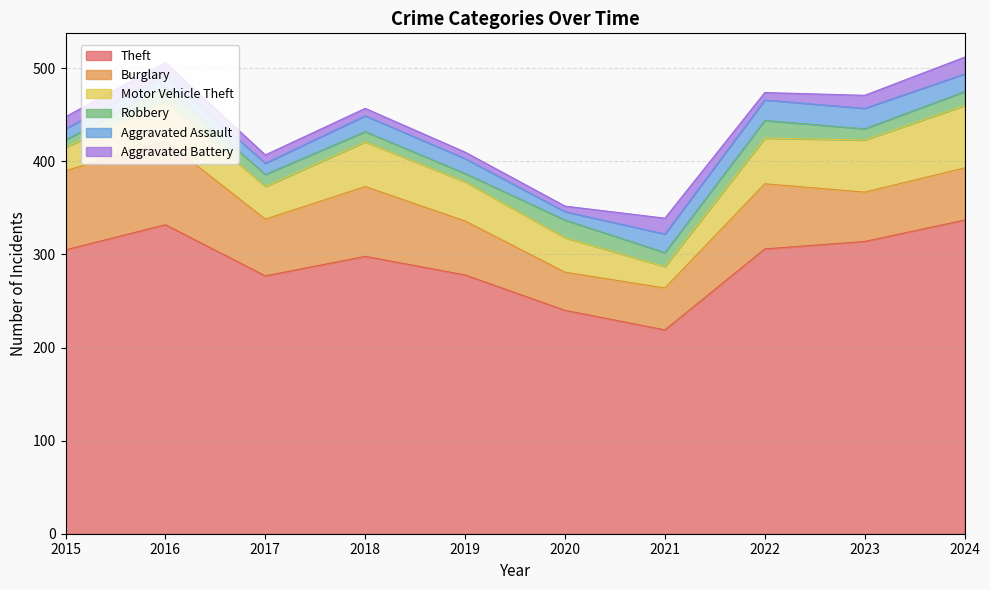

What is the value of the Burglary point at the 7th from the left?

45